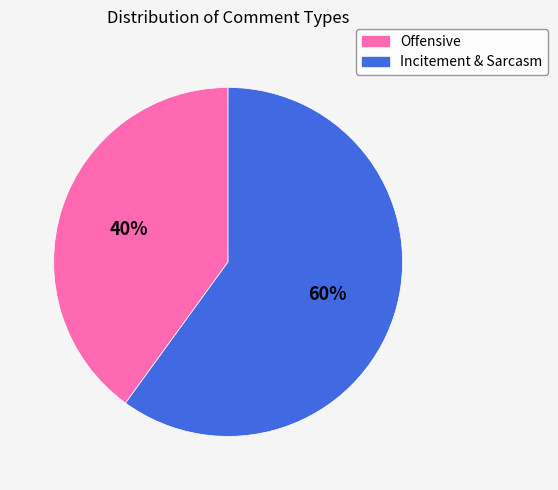

Rank the categories by value from highest to lowest.

Incitement & Sarcasm, Offensive